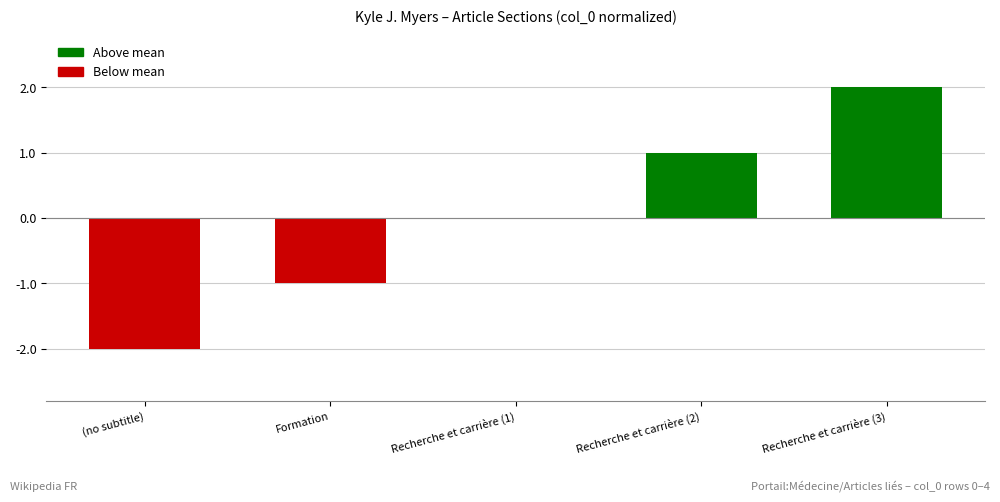

Where is the data nearest to the value 0?

Recherche et carrière (1)